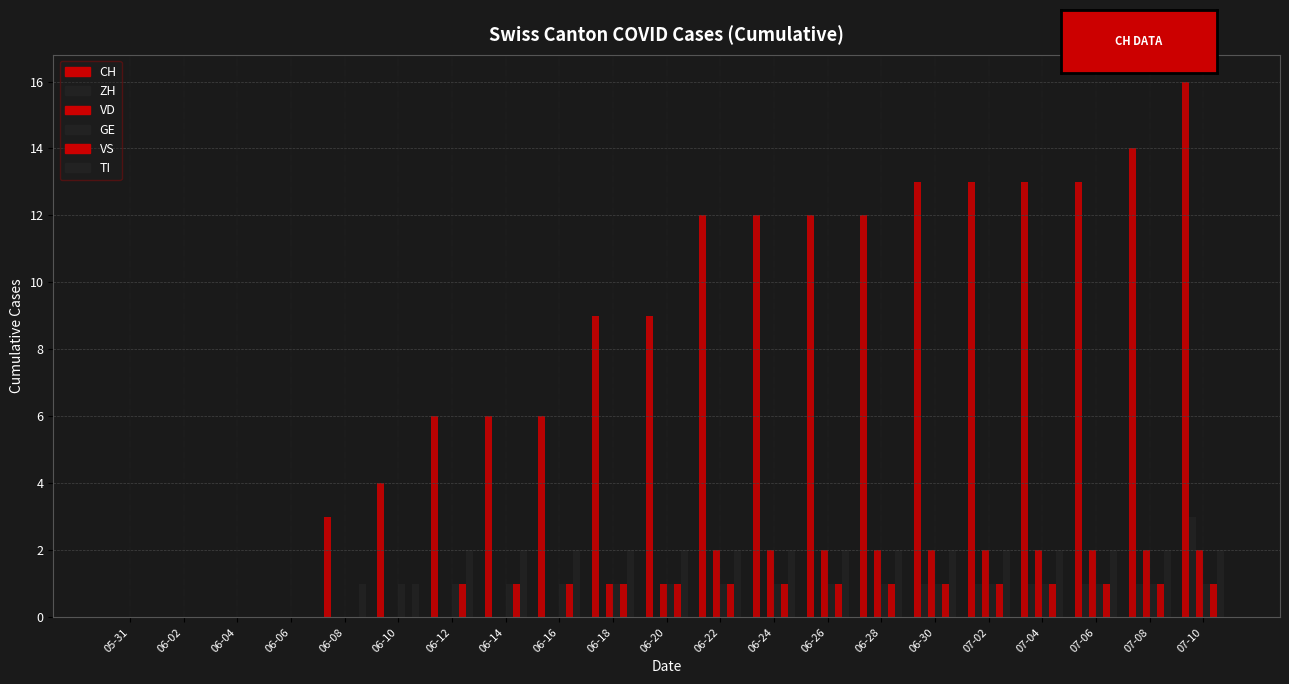

How many groups of bars are there?

21